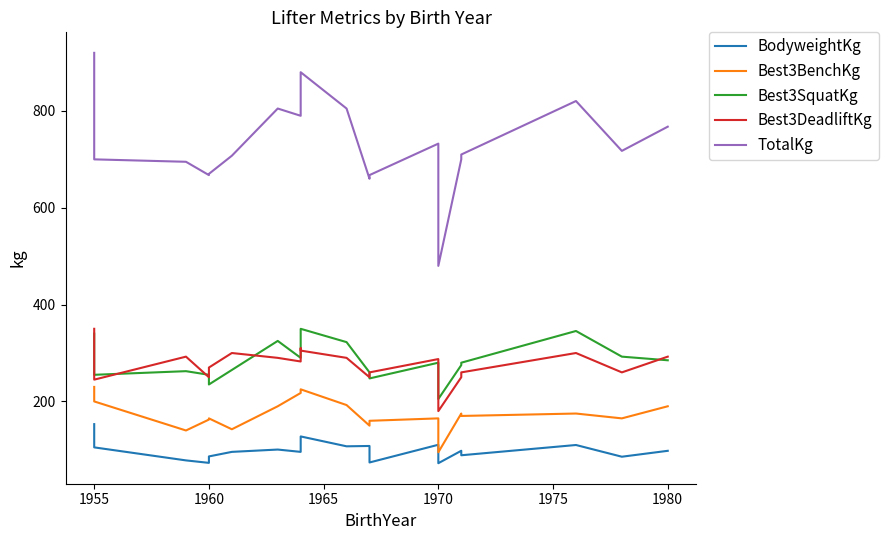

Is it true that Best3DeadliftKg equals 492.8 at 1980?

False